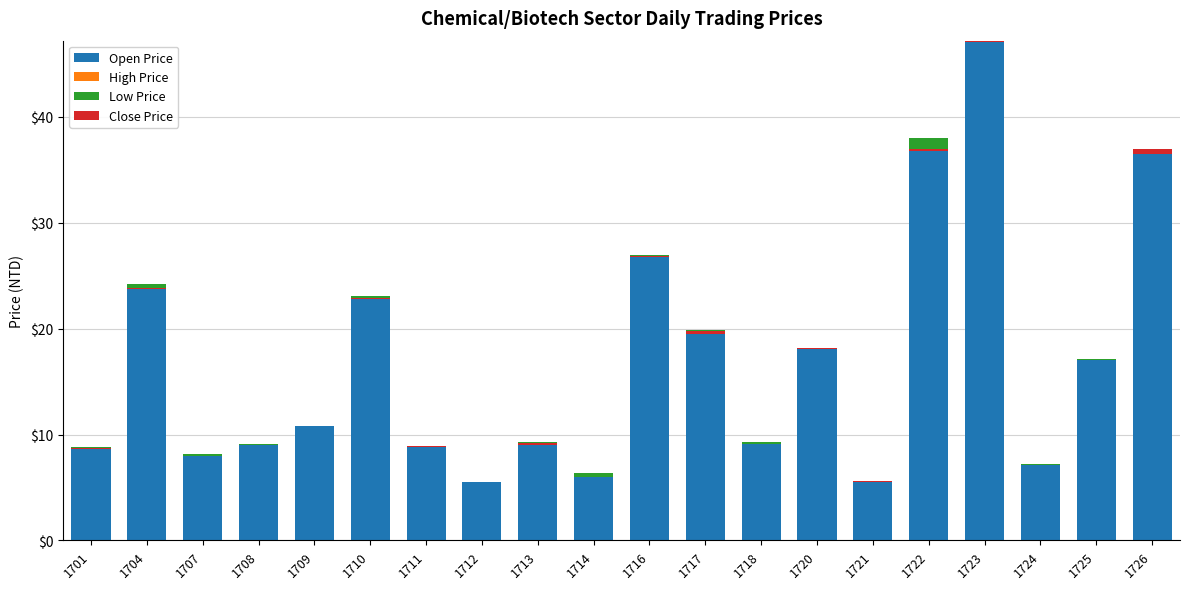

Which category has the highest value across all series?

1723